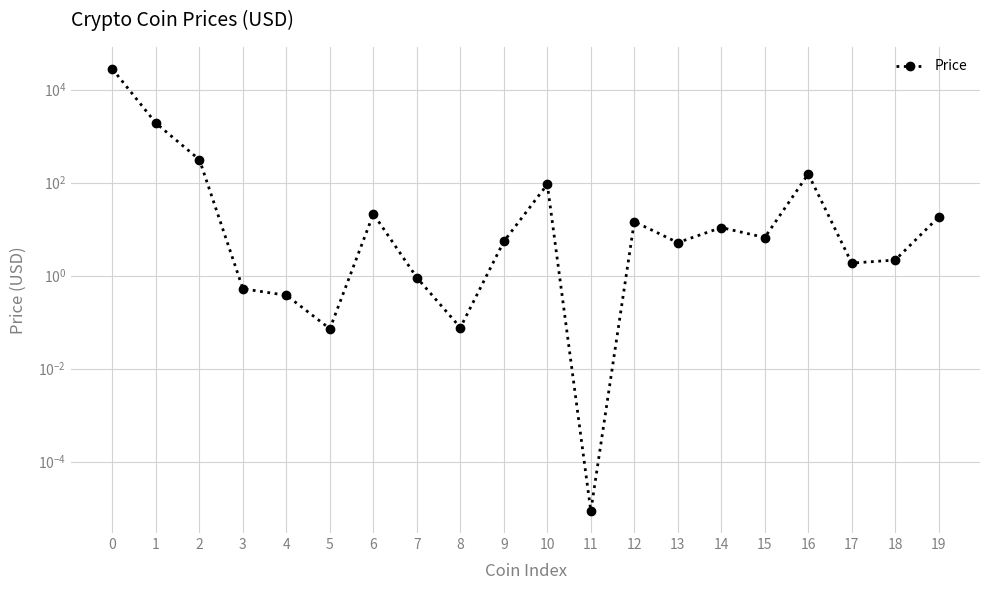

Approximately how many times larger is the value at 0 compared to 18?

12814.9